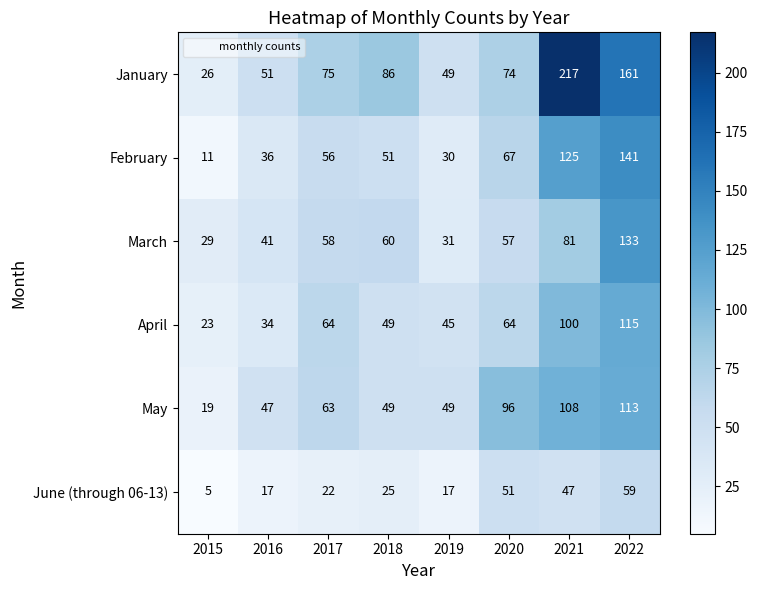

Read the June (through 06-13) value at 2017.

22